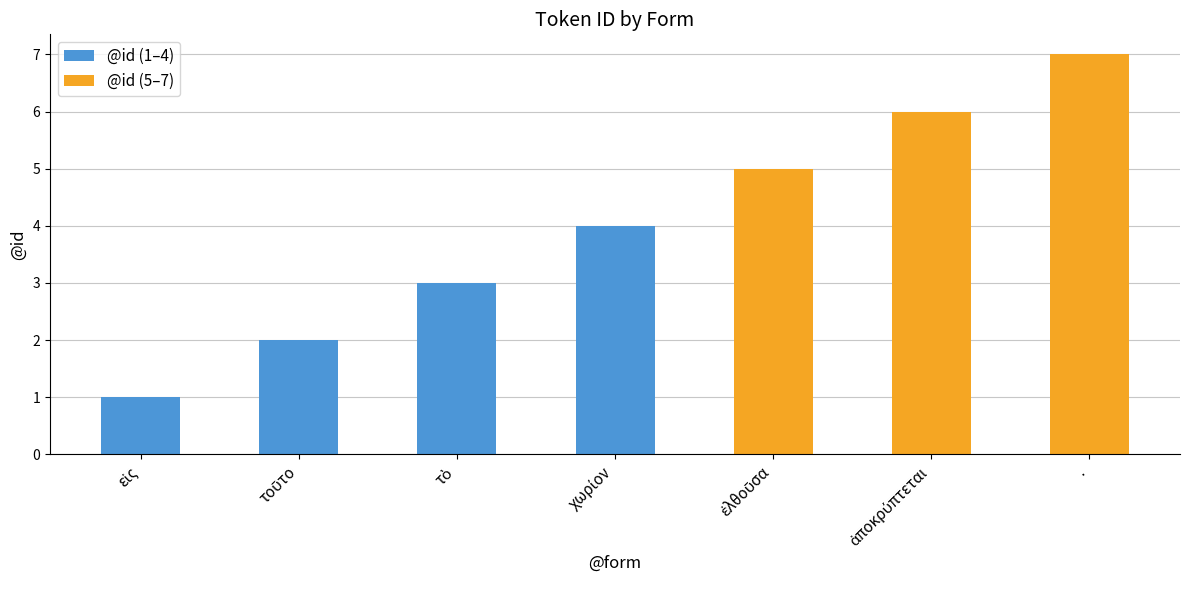

Does the chart contain any negative values?

No